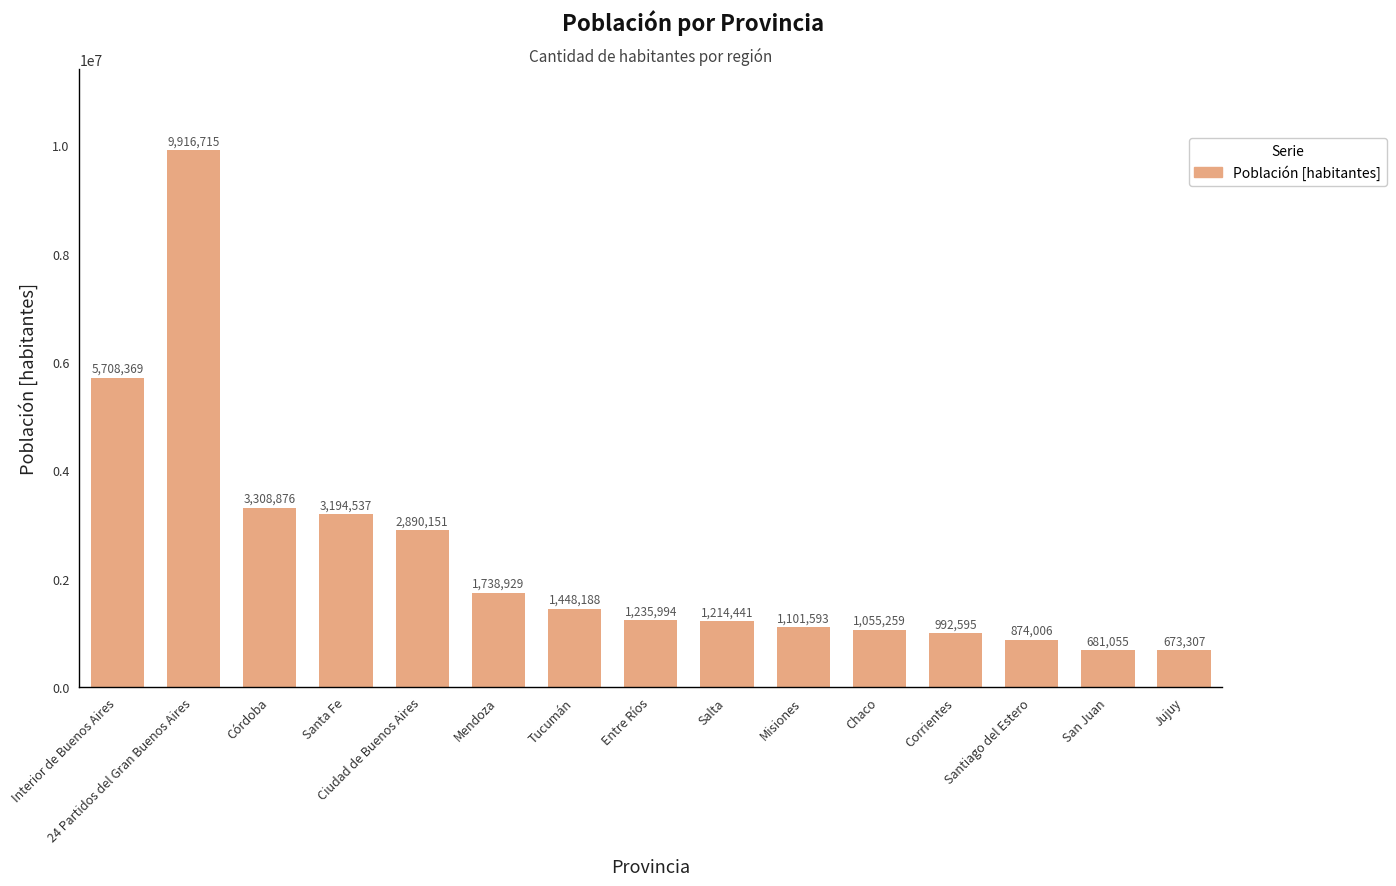

Rank the categories by value from lowest to highest.

Jujuy, San Juan, Santiago del Estero, Corrientes, Chaco, Misiones, Salta, Entre Ríos, Tucumán, Mendoza, Ciudad de Buenos Aires, Santa Fe, Córdoba, Interior de Buenos Aires, 24 Partidos del Gran Buenos Aires